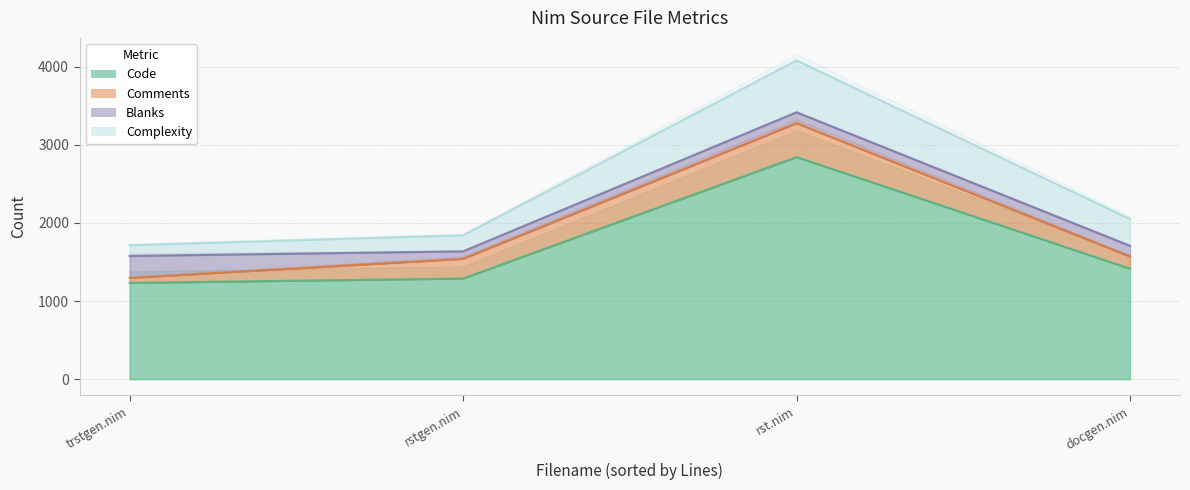

At how many categories does at least one series exceed 1190?

4